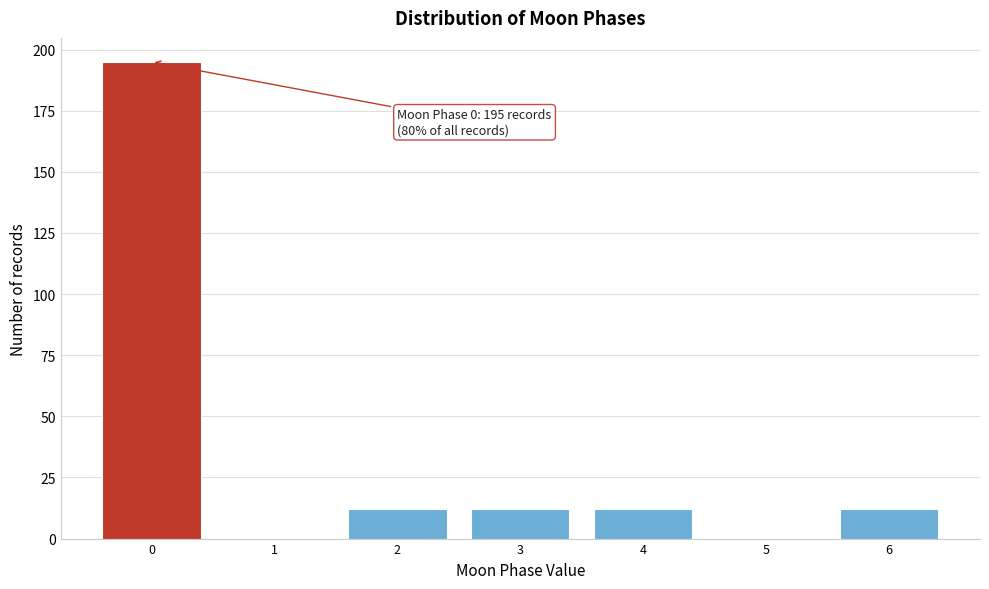

Reading left to right, extract all data points from this chart.

0=195	1=0	2=12	3=12	4=12	5=0	6=12